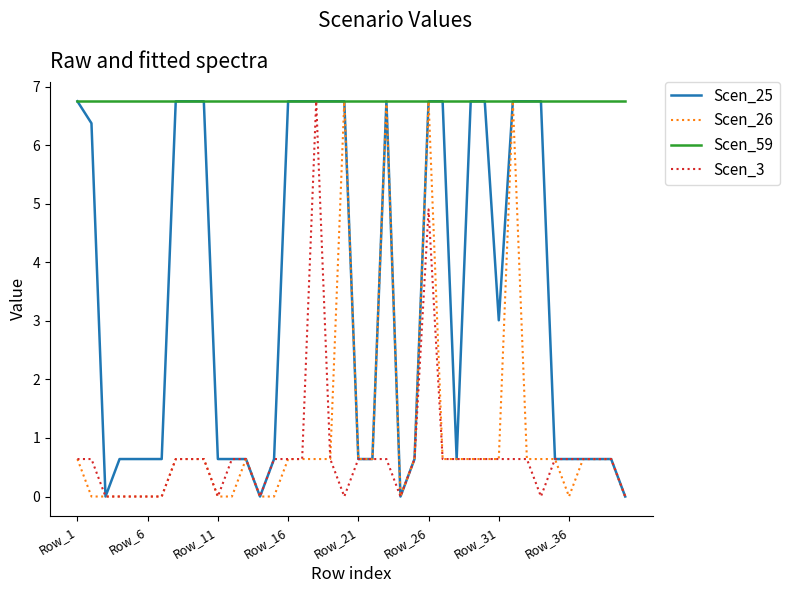

True or false: Scen_25 has more than 0 interior local peaks.

True